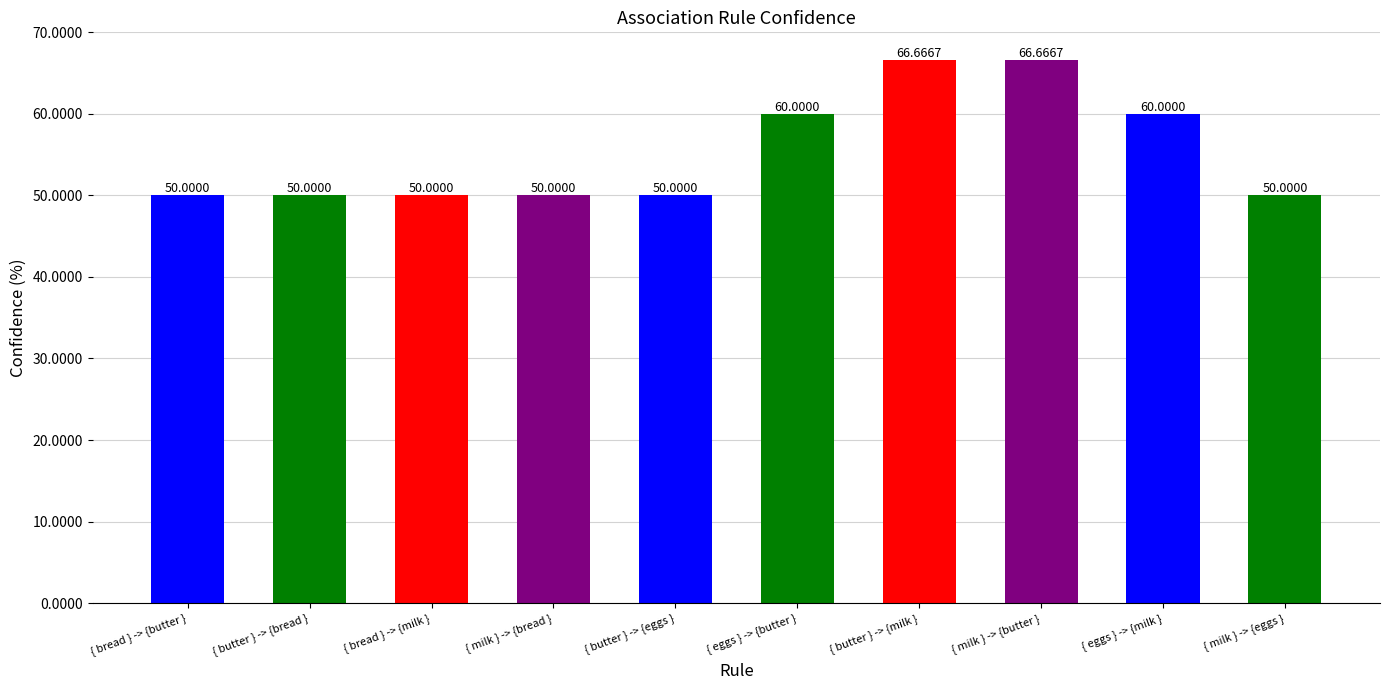

Is it true that the value at { butter } -> {eggs } is 50.0?

True